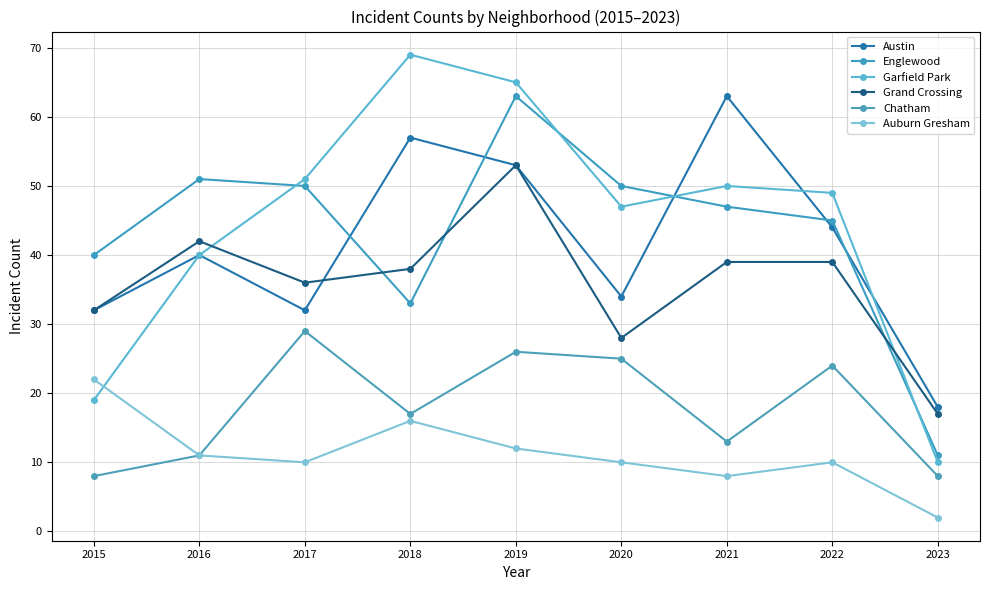

How many interior local valleys does the Auburn Gresham series have?

2